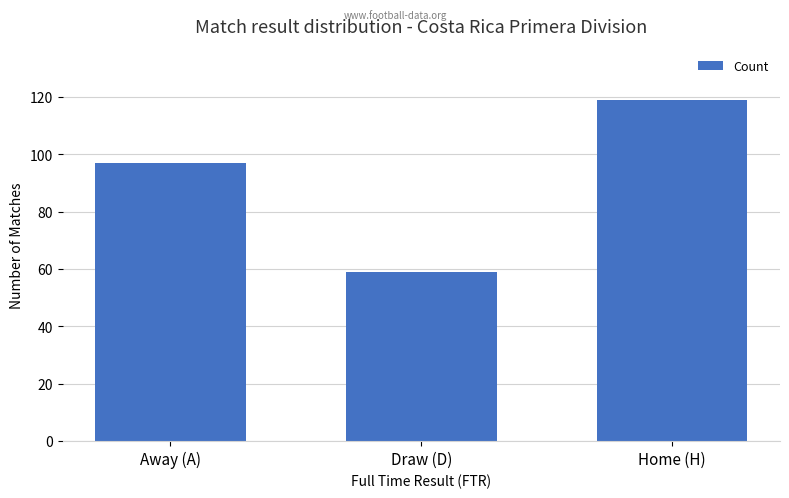

The value at Draw (D) is 32. True or false?

False